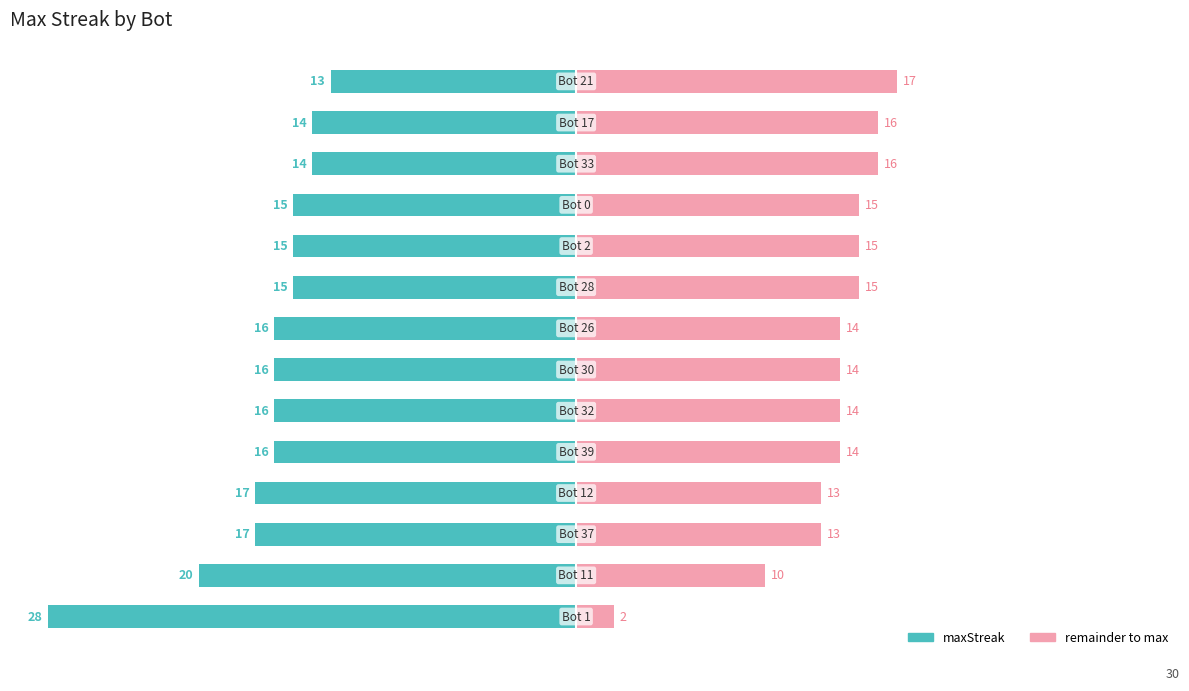

Reading left to right, list all the values displayed in this chart.

maxStreak: -28	-20	-17	-17	-16	-16	-16	-16	-15	-15	-15	-14	-14	-13
remainder: 2	10	13	13	14	14	14	14	15	15	15	16	16	17